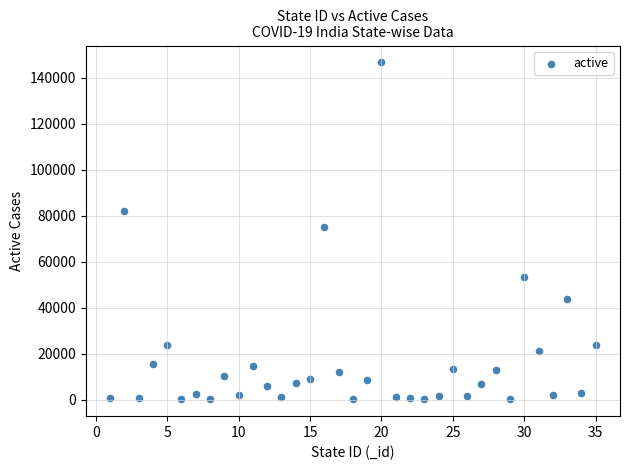

What is the range of X values (max minus min)?

34